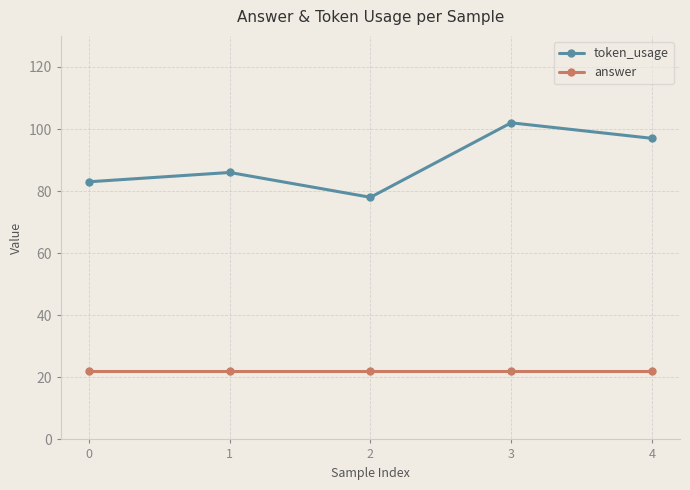

Reading left to right, extract all data points from this chart.

token_usage: 0=83	1=86	2=78	3=102	4=97
answer: 0=22	1=22	2=22	3=22	4=22